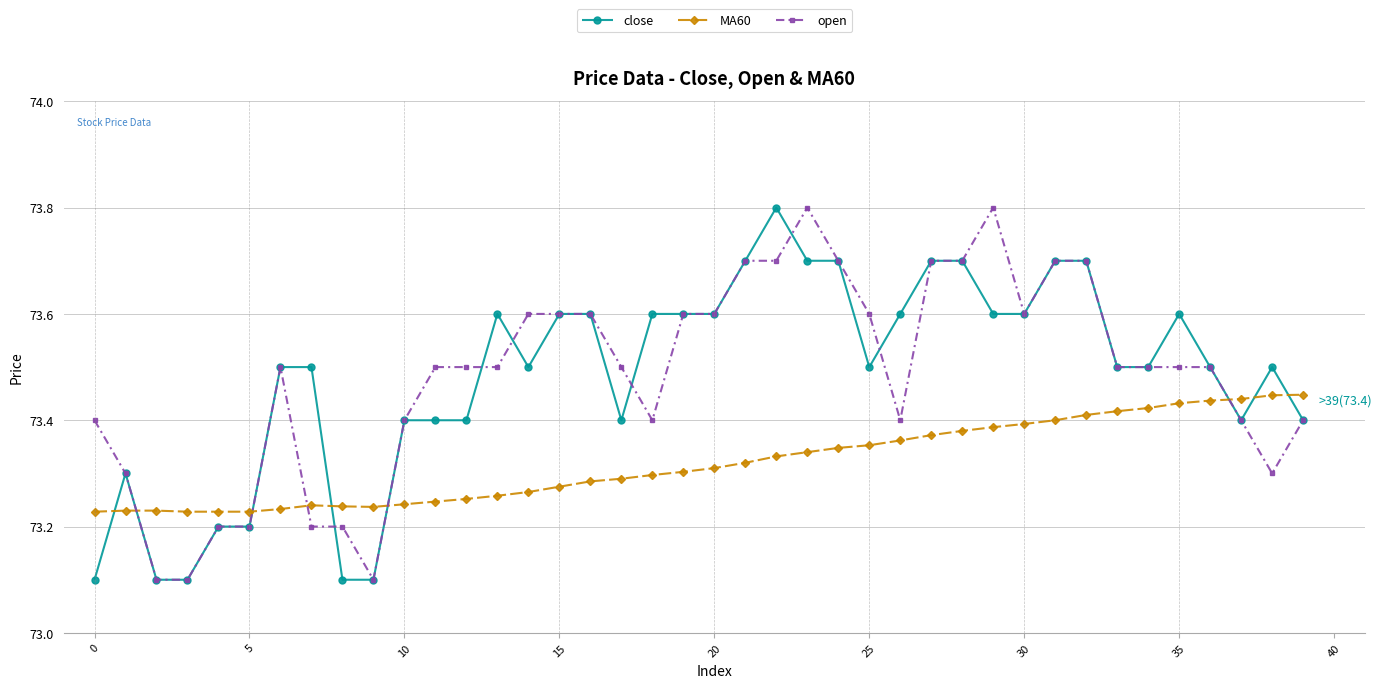

What is the maximum value shown in the chart?

73.8